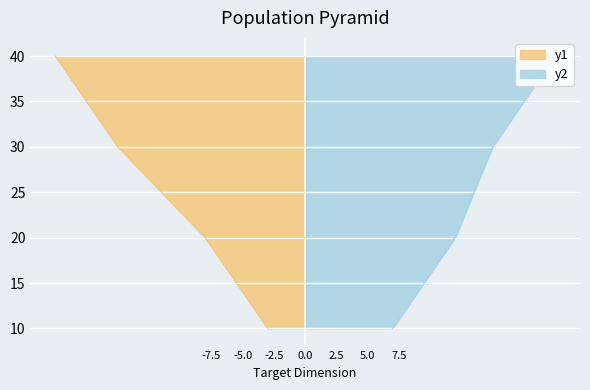

True or false: k1 and k2 cross at least once.

False